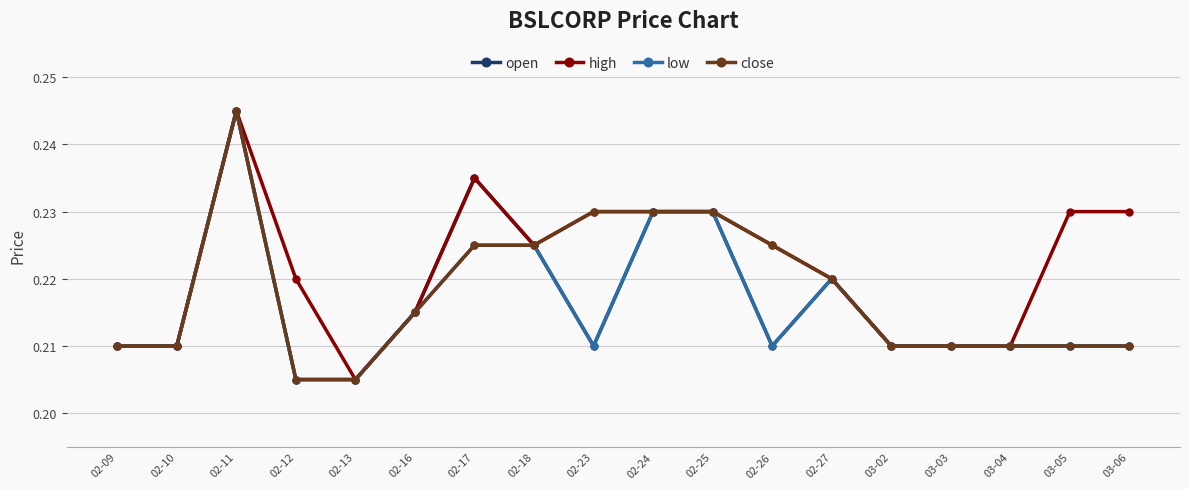

At how many categories does at least one series exceed 0?

18